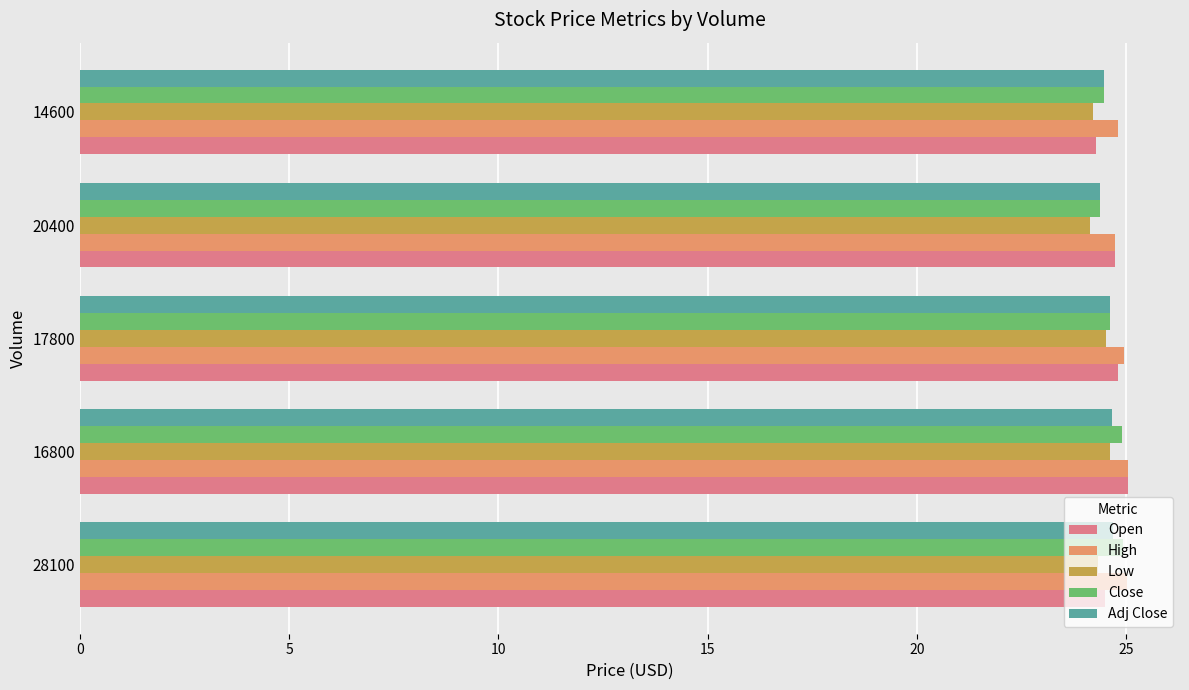

What is the average value of the Open series?

24.7